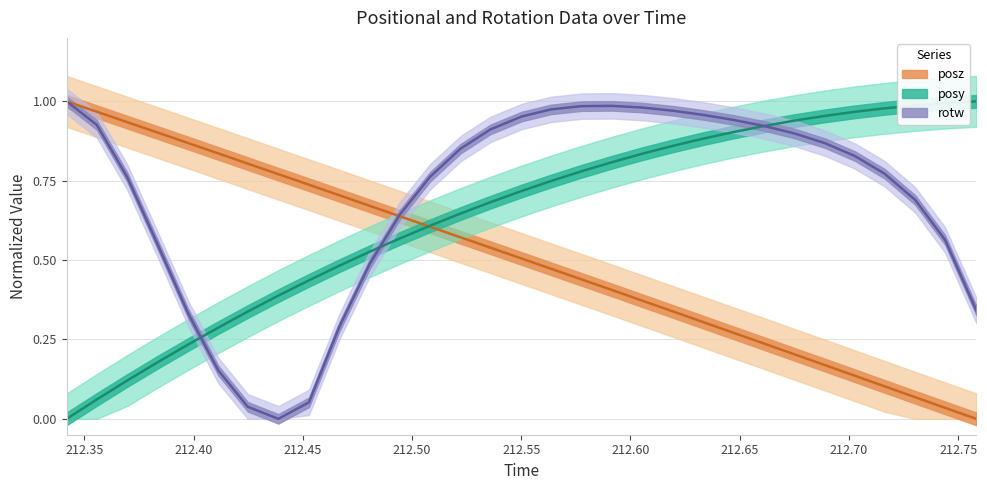

What is the sum of all posy values?

19.8